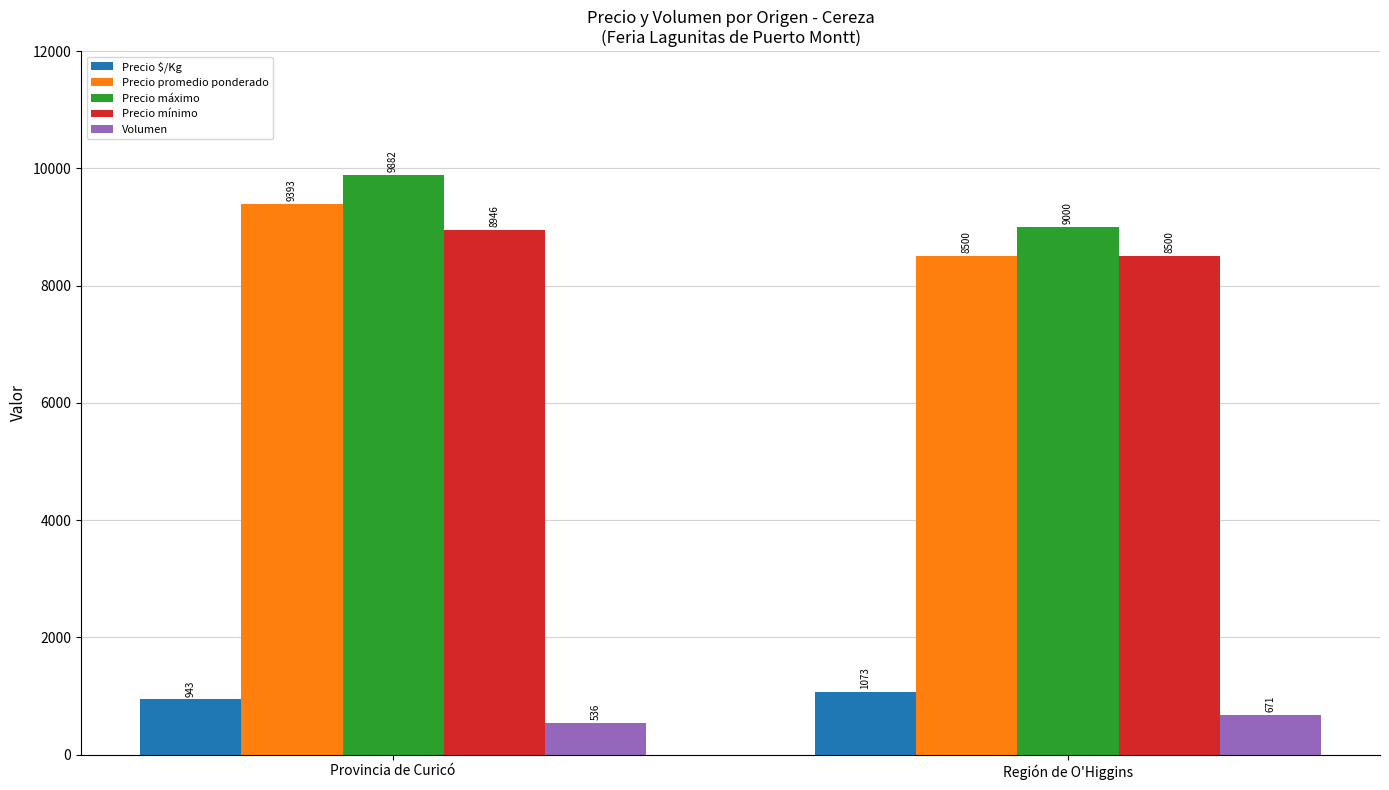

What value does the Precio promedio ponderado series have at Región de O'Higgins, to the nearest 10?

8500